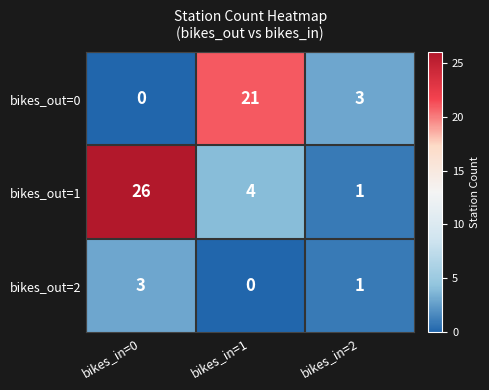

What is the highest value of the bikes_out=1 series?

26